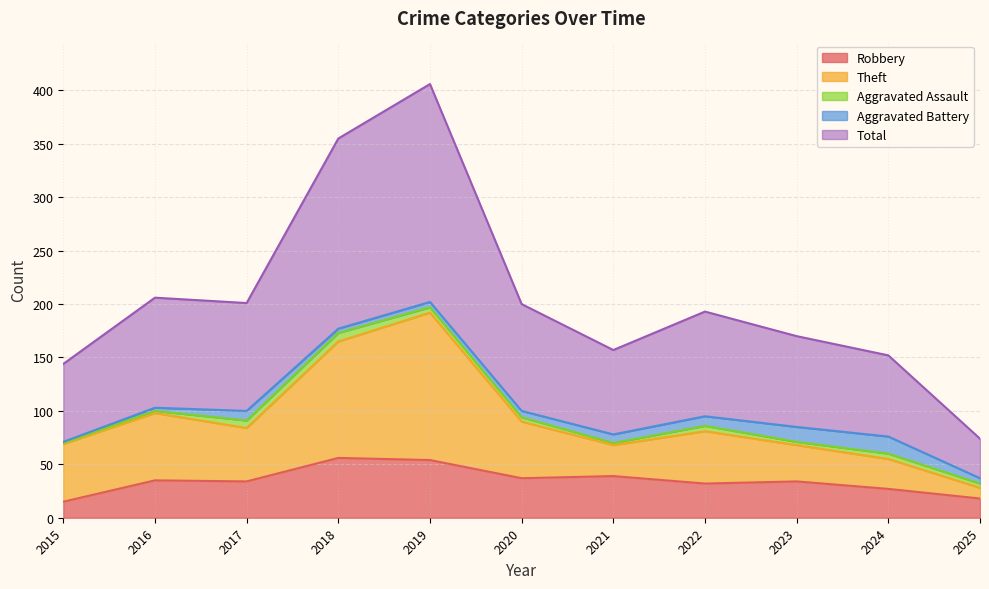

What is the difference between the Total values at 2023 and 2017?

31